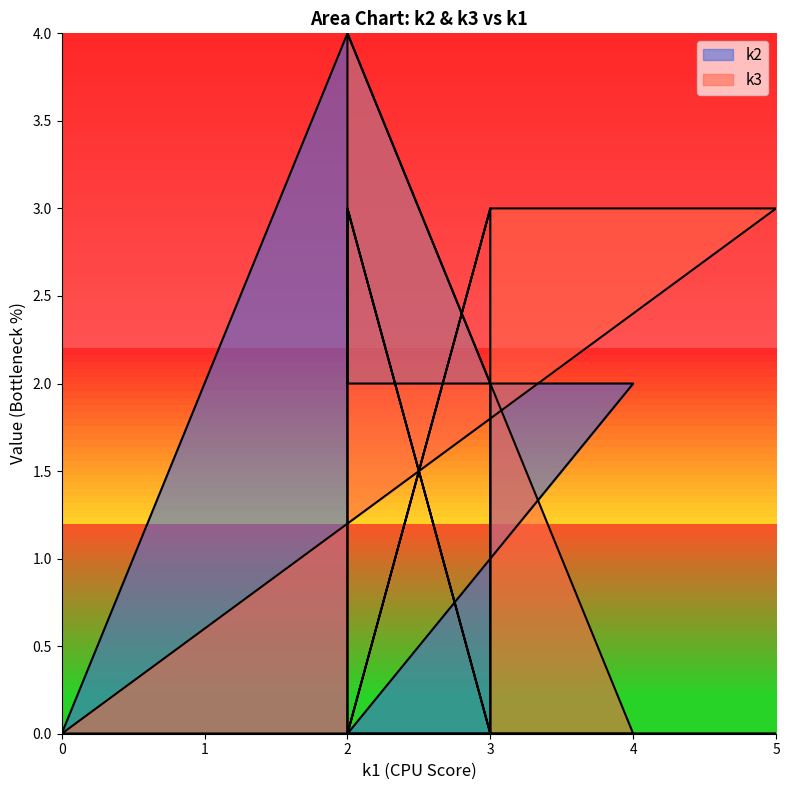

Where is the first local minimum for k2?

i3